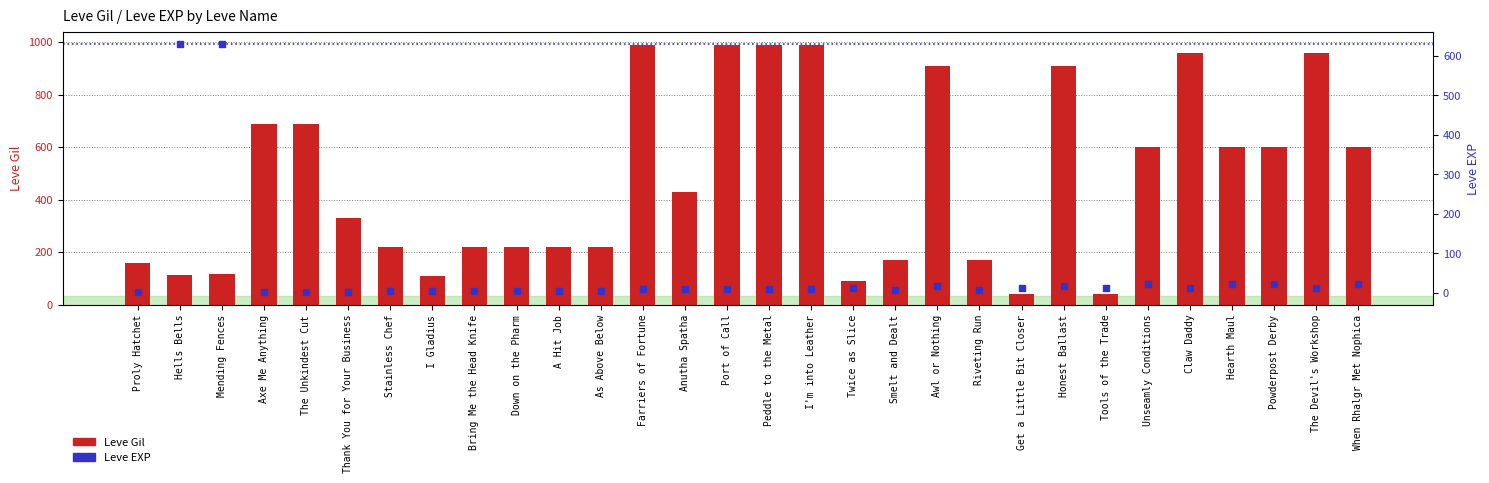

What is the total value across all series at The Devil's Workshop?

972